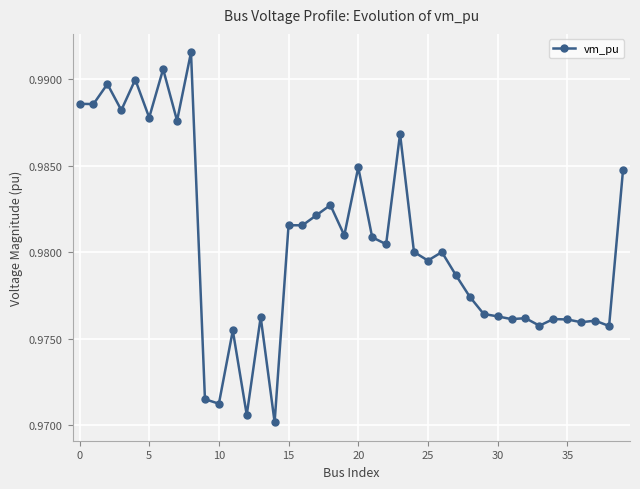

True or false: the data has more than 0 interior local peaks.

True